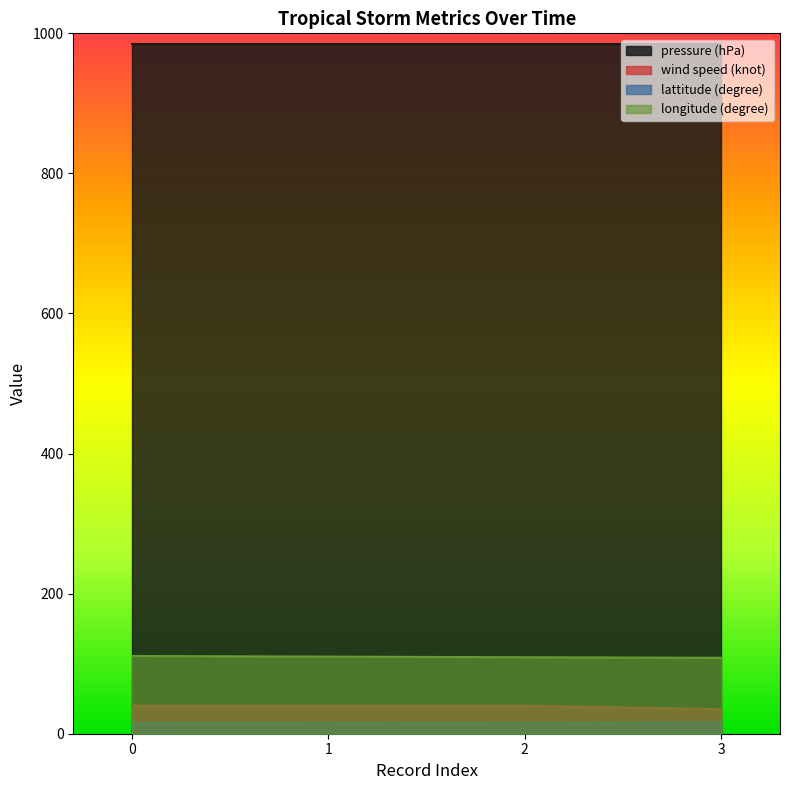

Rank the series at 2 from highest to lowest value.

pressure (hPa), longitude (degree), wind speed (knot), lattitude (degree)